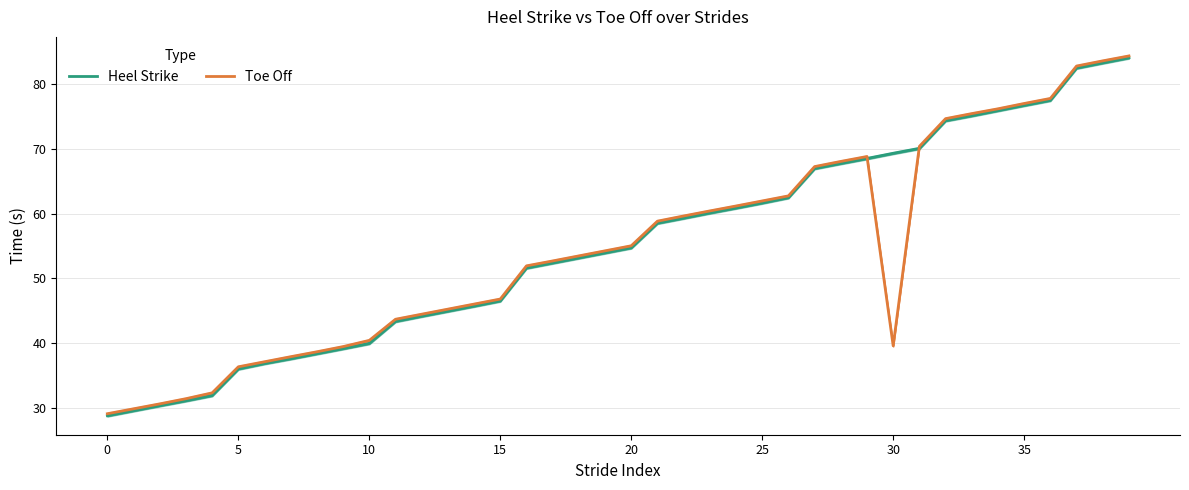

Rank the series by their average value, from highest to lowest.

Heel Strike, Toe Off